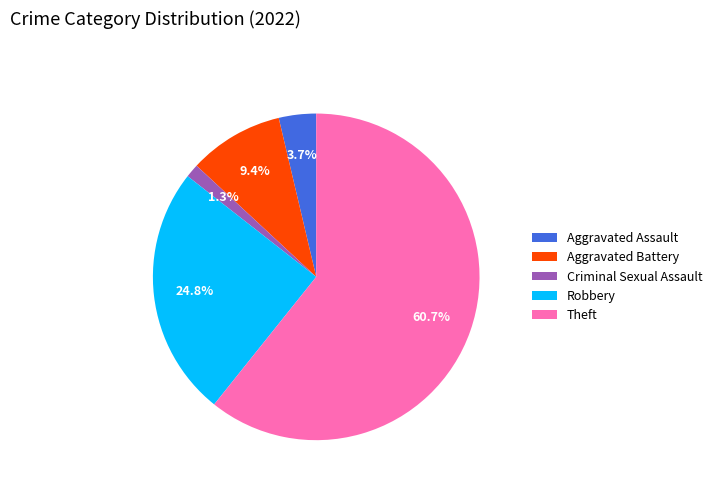

What portion of the pie excludes Criminal Sexual Assault?

98.7%